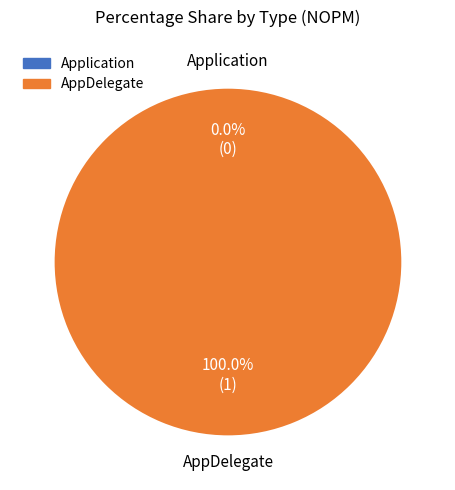

How many segments does this pie chart have?

2